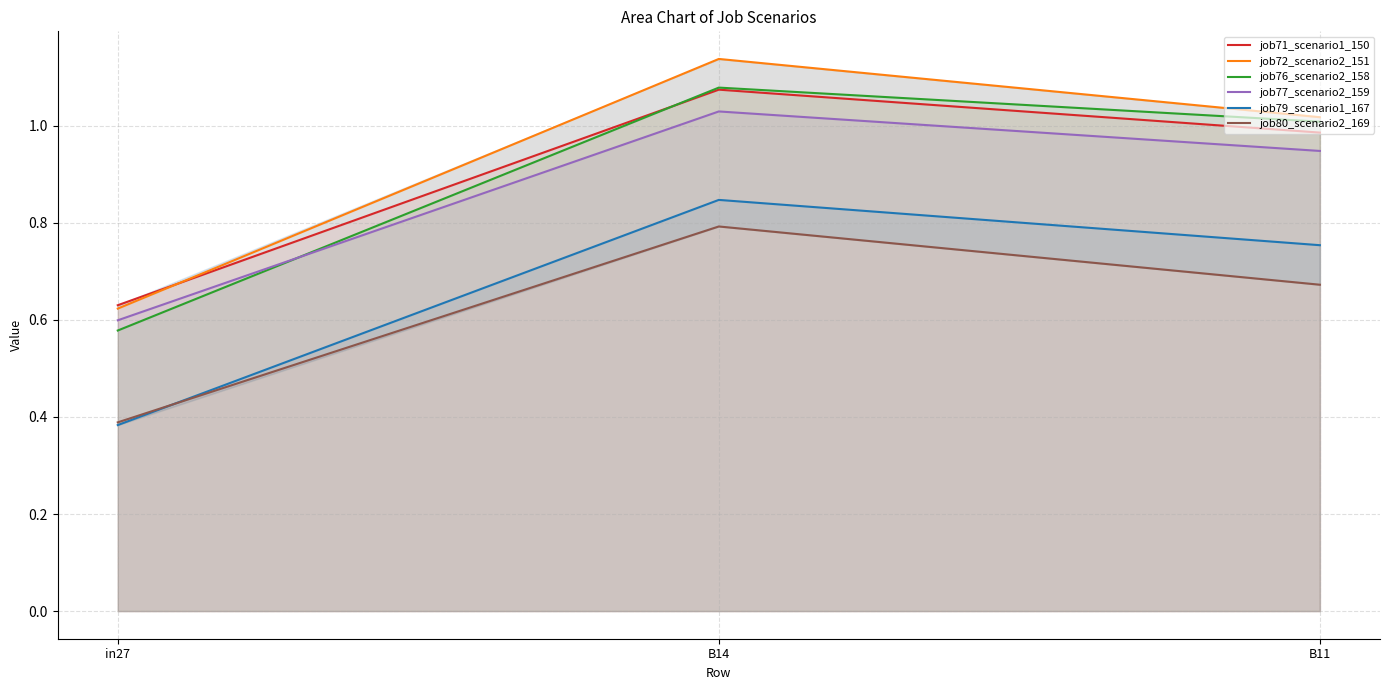

Count the number of categories in the chart.

3